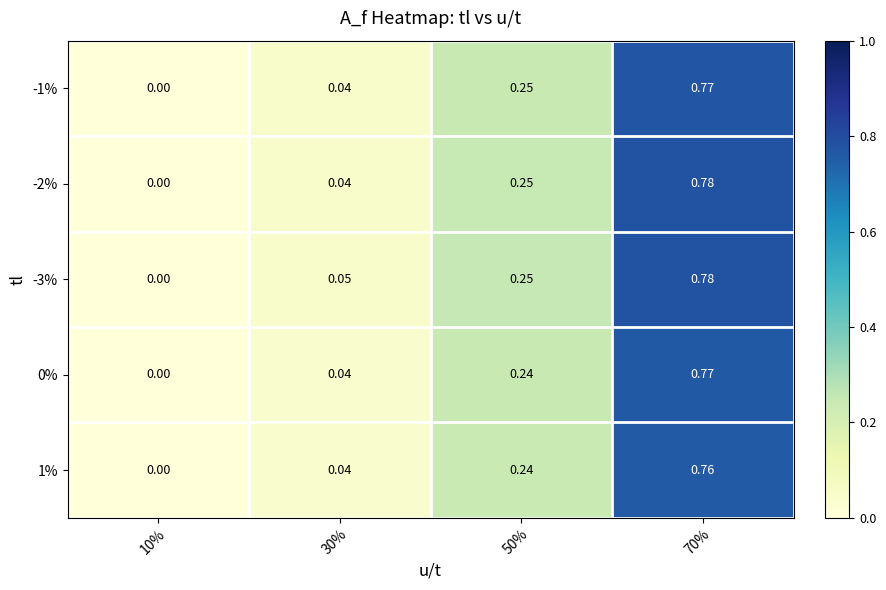

Is the value of -3% at 30% greater than the value of 1% at 50%?

No